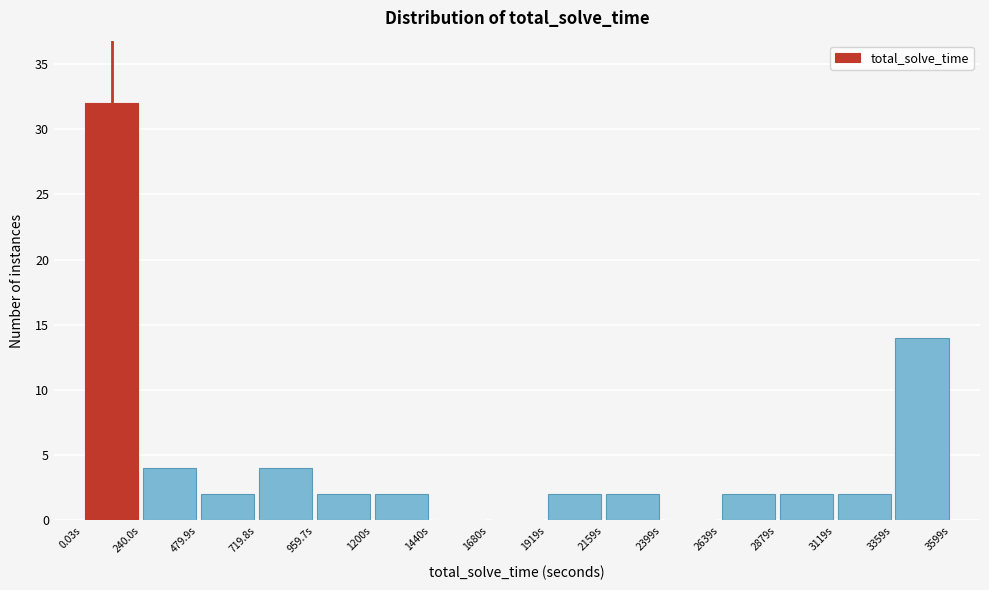

What is the height of the bar covering 1900 to 2150 on the x-axis? Neither the bar edges nor the heights are printed on the chart, so give them approximately, as read against the axes.

2